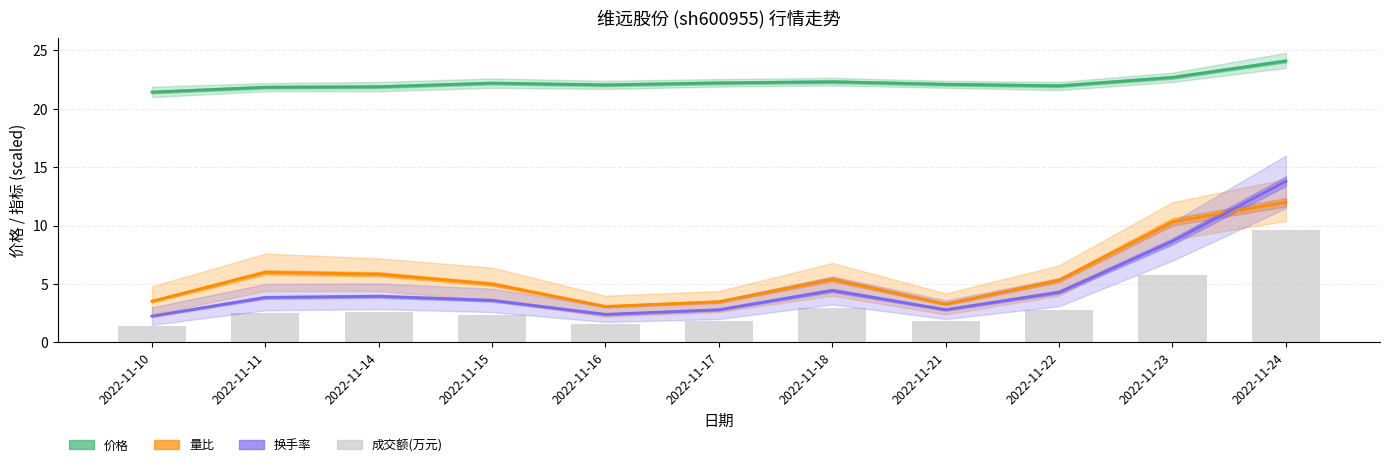

Reading right to left, list all the values displayed in this chart.

价格: 24.1	22.7	22.0	22.1	22.3	22.2	22.1	22.2	21.9	21.9	21.4
量比: 12.0	10.3	5.3	3.3	5.4	3.5	3.1	5.0	5.8	6.0	3.5
换手率: 13.8	8.7	4.3	2.8	4.5	2.8	2.4	3.6	4.0	3.9	2.2
成交额(万元): 9.6	5.8	2.8	1.8	2.9	1.8	1.6	2.3	2.6	2.5	1.4